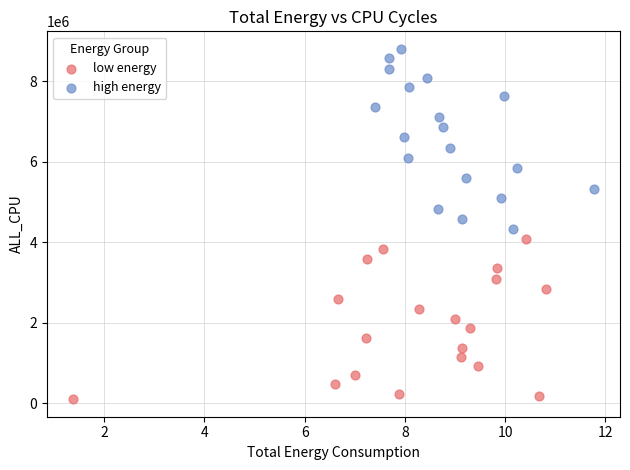

Which series has the largest Y range (max minus min)?

high energy